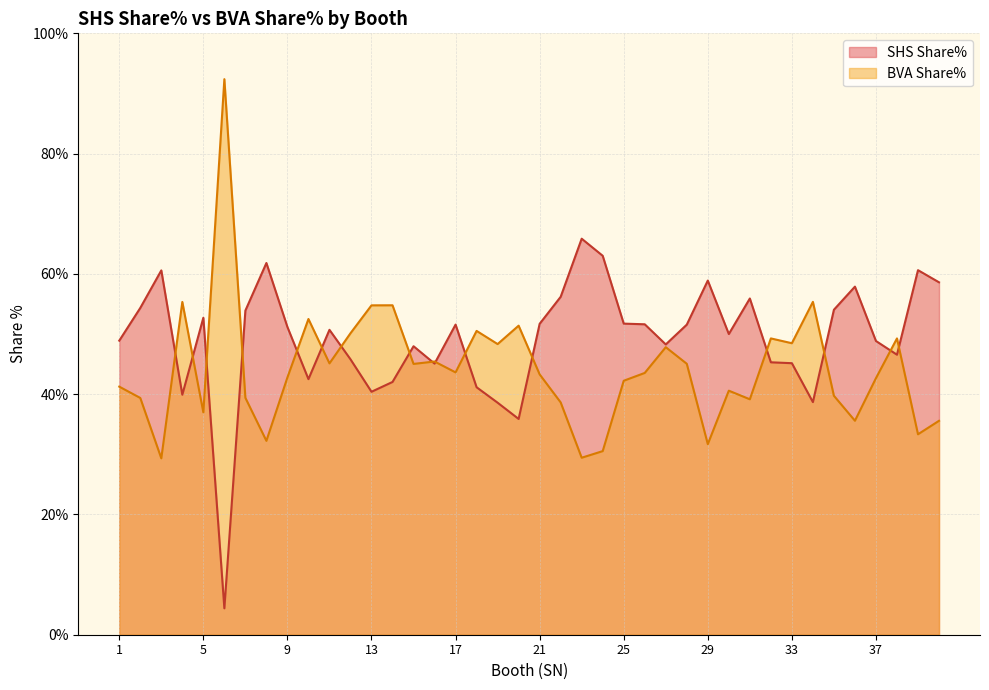

What value does the BVA Share% series have at 28?

45.0